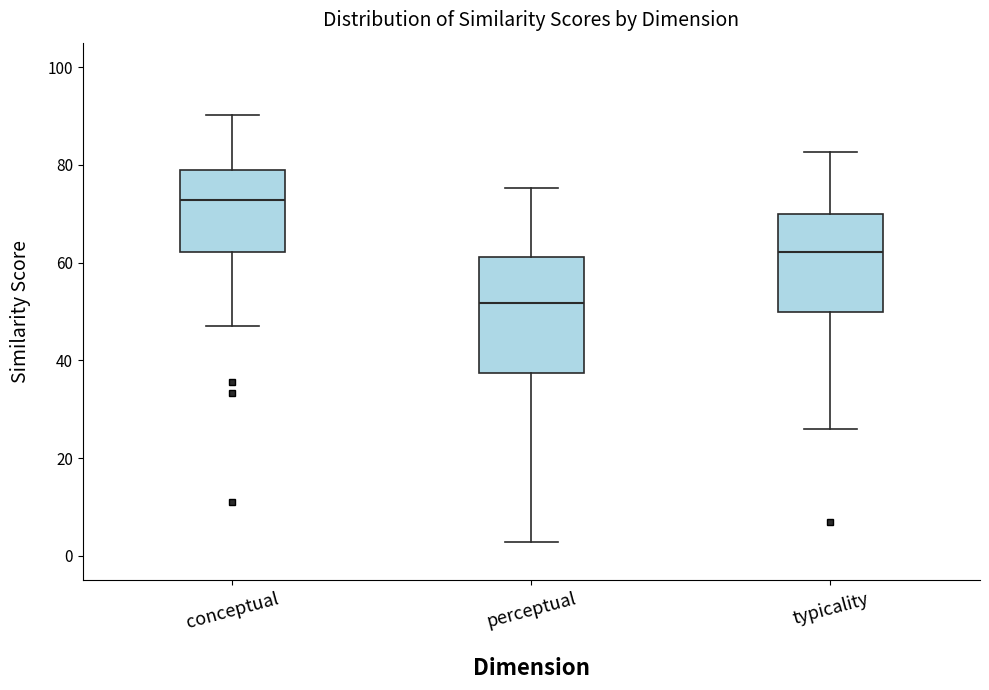

Reading left to right, read every box against the y-axis: the position of its median line, the range the box covers, and the ends of its whiskers. The values are not printed on the chart, so give them approximately, as read against the axis.

conceptual: median 72, box 62 to 78, whiskers 48 to 90
perceptual: median 52, box 38 to 62, whiskers 2 to 76
typicality: median 62, box 50 to 70, whiskers 26 to 82